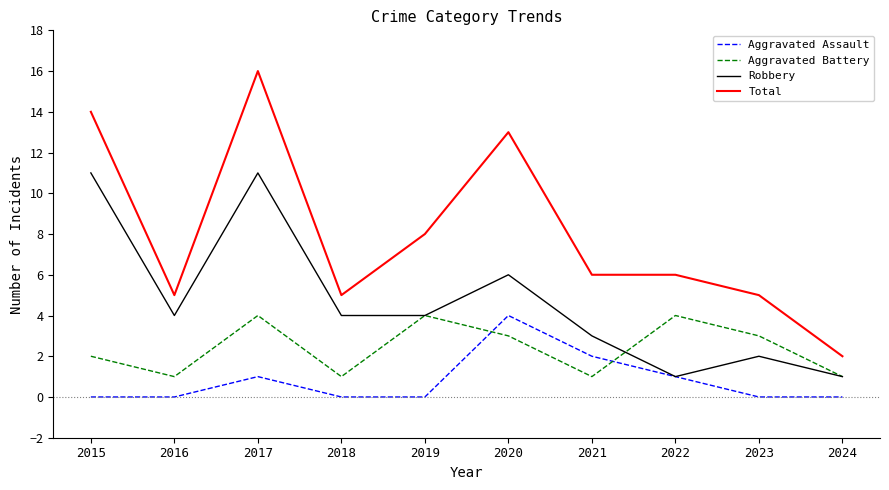

Reading left to right, list all the values displayed in this chart.

Aggravated Assault: 2015=0	2016=0	2017=1	2018=0	2019=0	2020=4	2021=2	2022=1	2023=0	2024=0
Aggravated Battery: 2015=2	2016=1	2017=4	2018=1	2019=4	2020=3	2021=1	2022=4	2023=3	2024=1
Robbery: 2015=11	2016=4	2017=11	2018=4	2019=4	2020=6	2021=3	2022=1	2023=2	2024=1
Total: 2015=14	2016=5	2017=16	2018=5	2019=8	2020=13	2021=6	2022=6	2023=5	2024=2